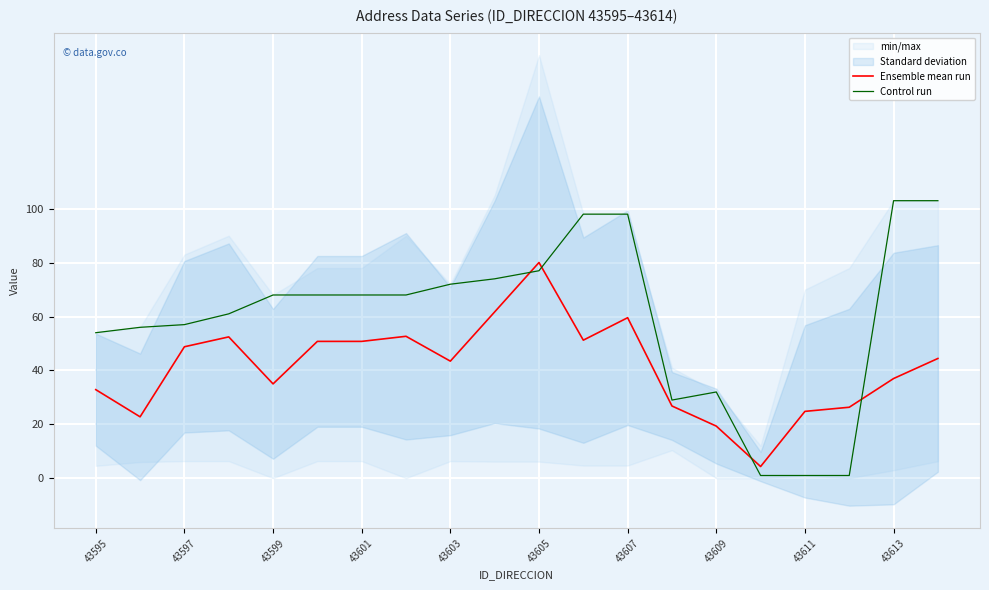

After their last crossing, which series has the higher values: Ensemble mean run or Control run?

Control run